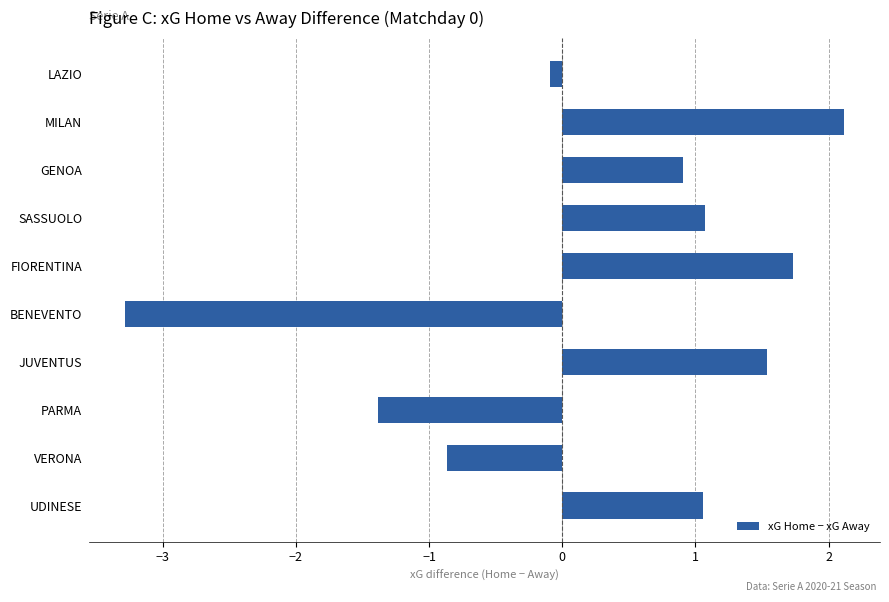

What is the smallest value displayed?

-3.3